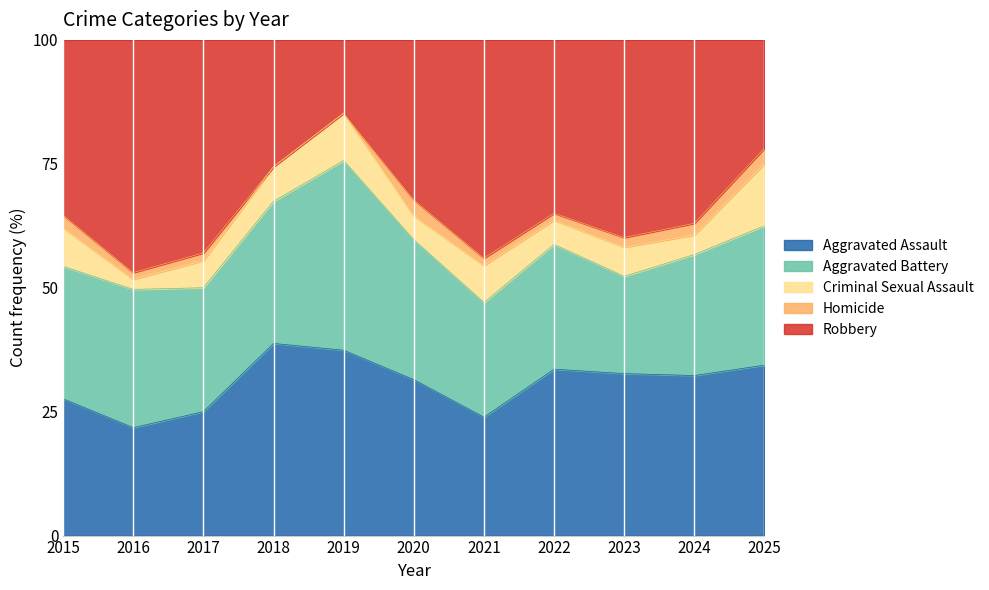

Is it true that Aggravated Assault equals 38.8 at 2018?

True